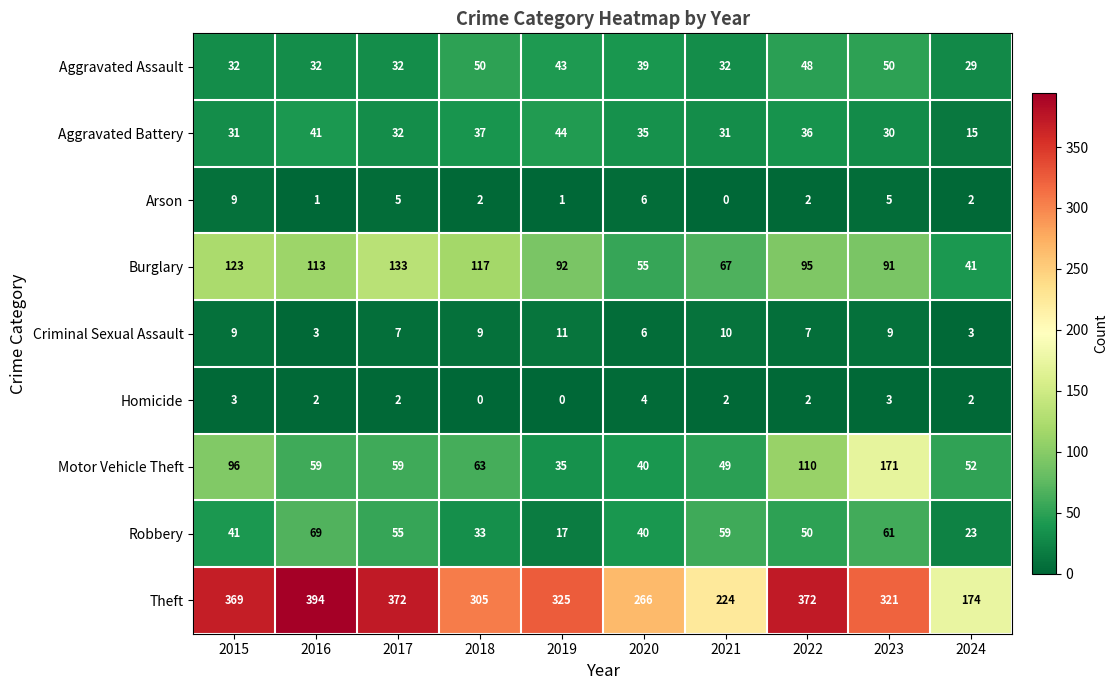

Is it true that Arson equals 5 at 2017?

True